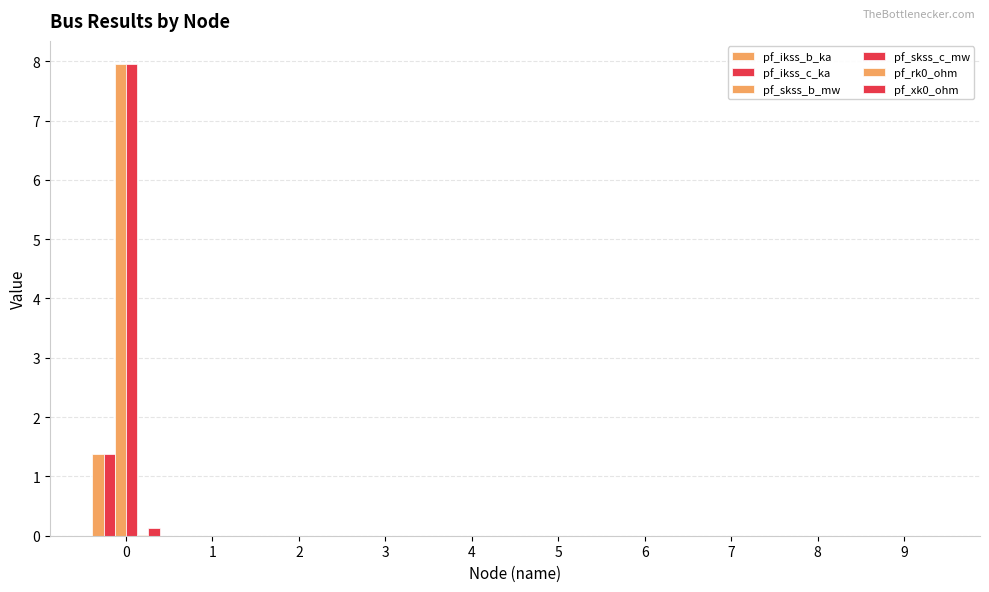

What is the maximum value for pf_ikss_c_ka?

1.4